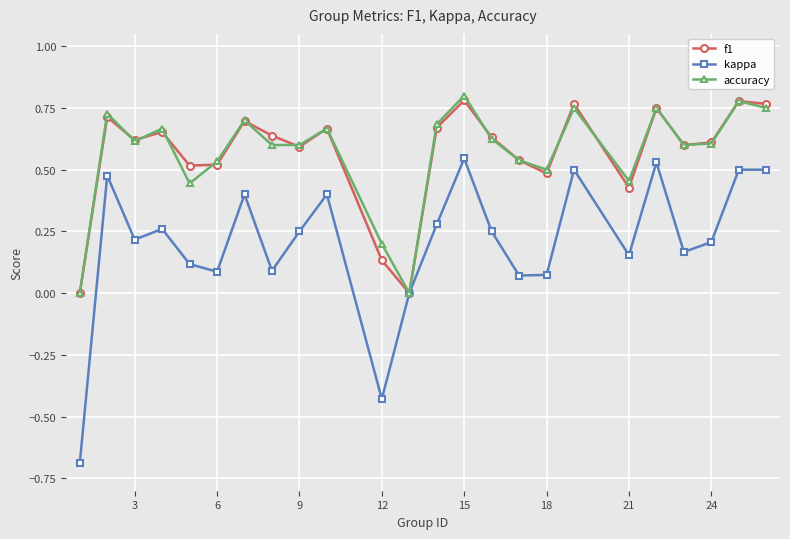

How many interior local valleys does the kappa series have?

7